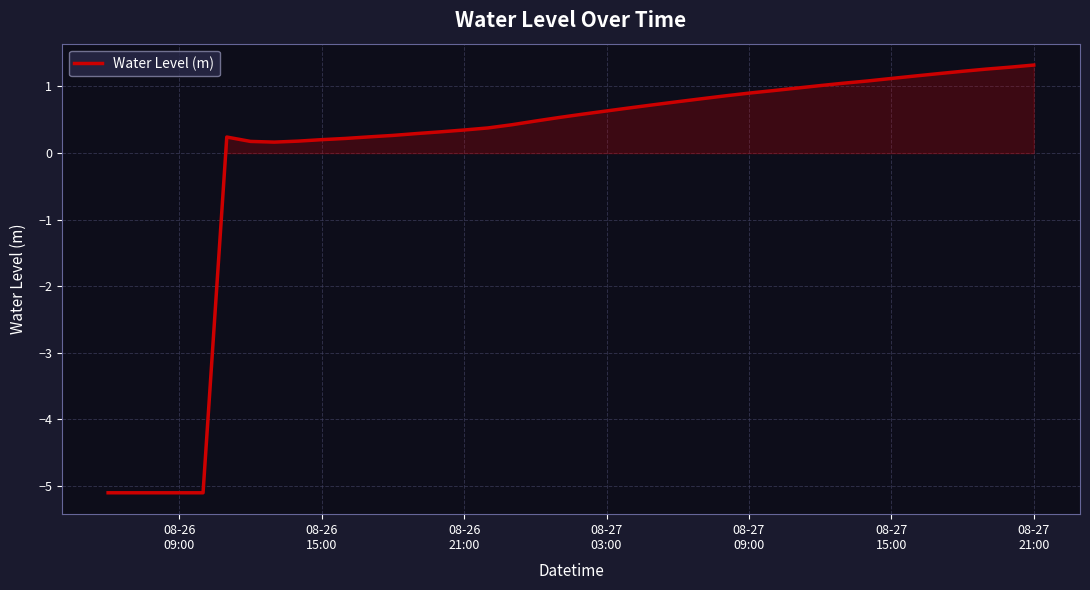

What is the greatest value displayed?

1.3